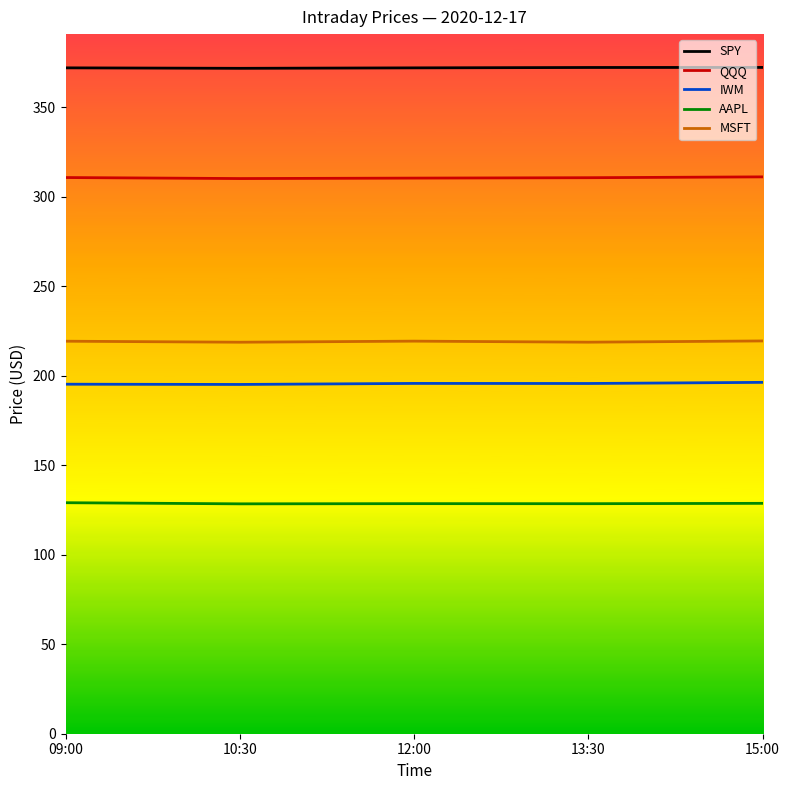

In IWM, how many points are lower than both neighbors (excluding endpoints)?

2